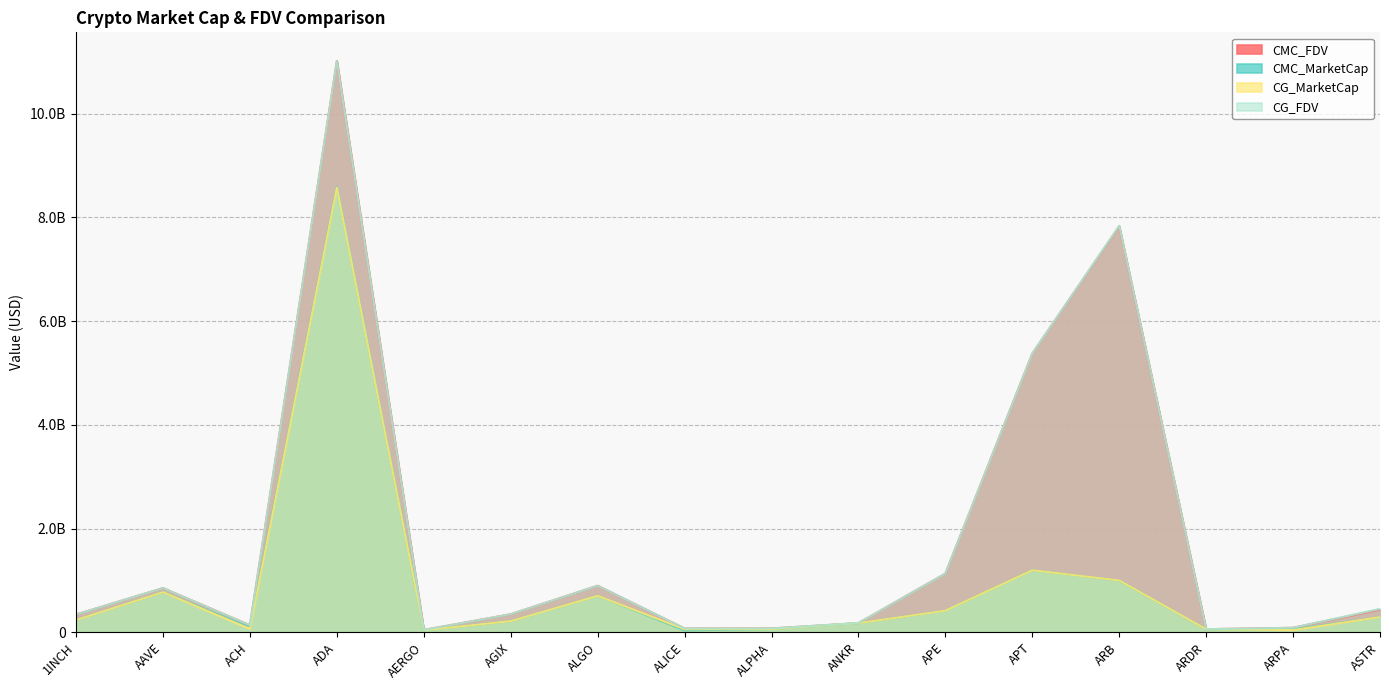

At which category is the sum across all series the highest?

ADA